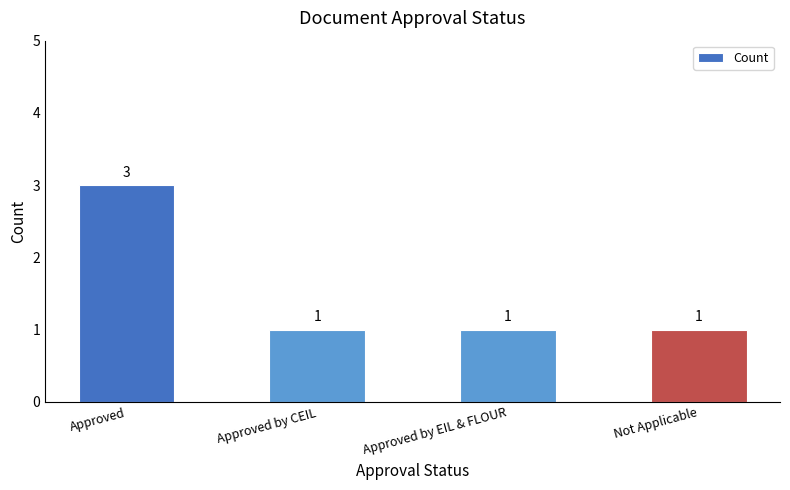

What position from the left is Approved?

1